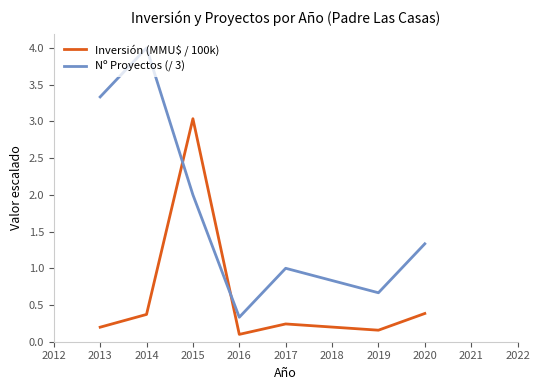

List the series in order of their peak value, lowest first.

Inversión (MMU$ / 100k), Nº Proyectos (/ 3)